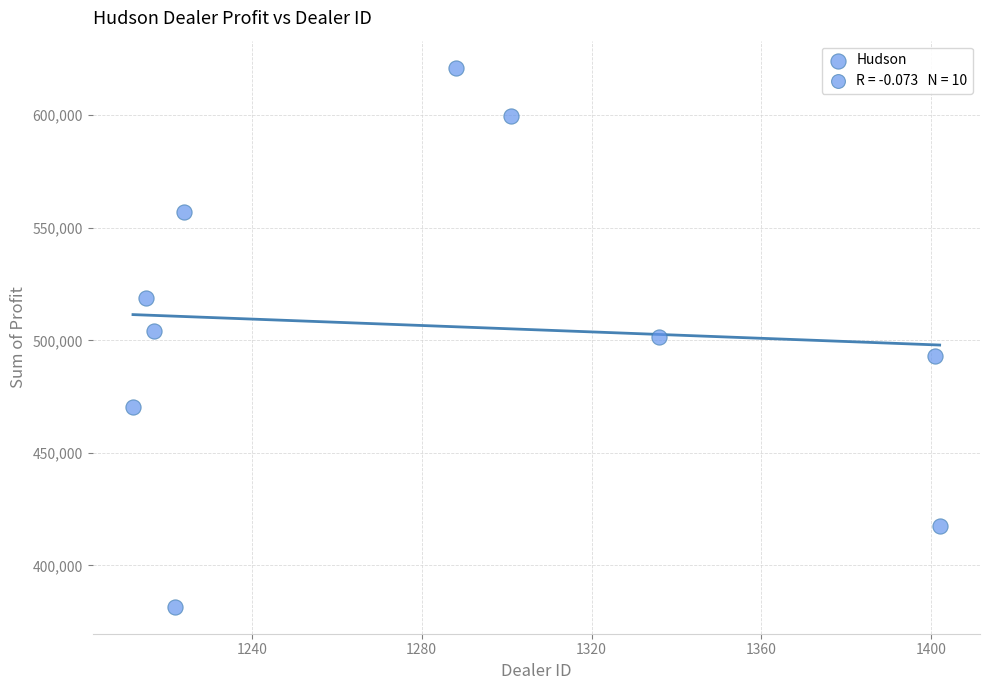

What is the average Y value?

506476.2